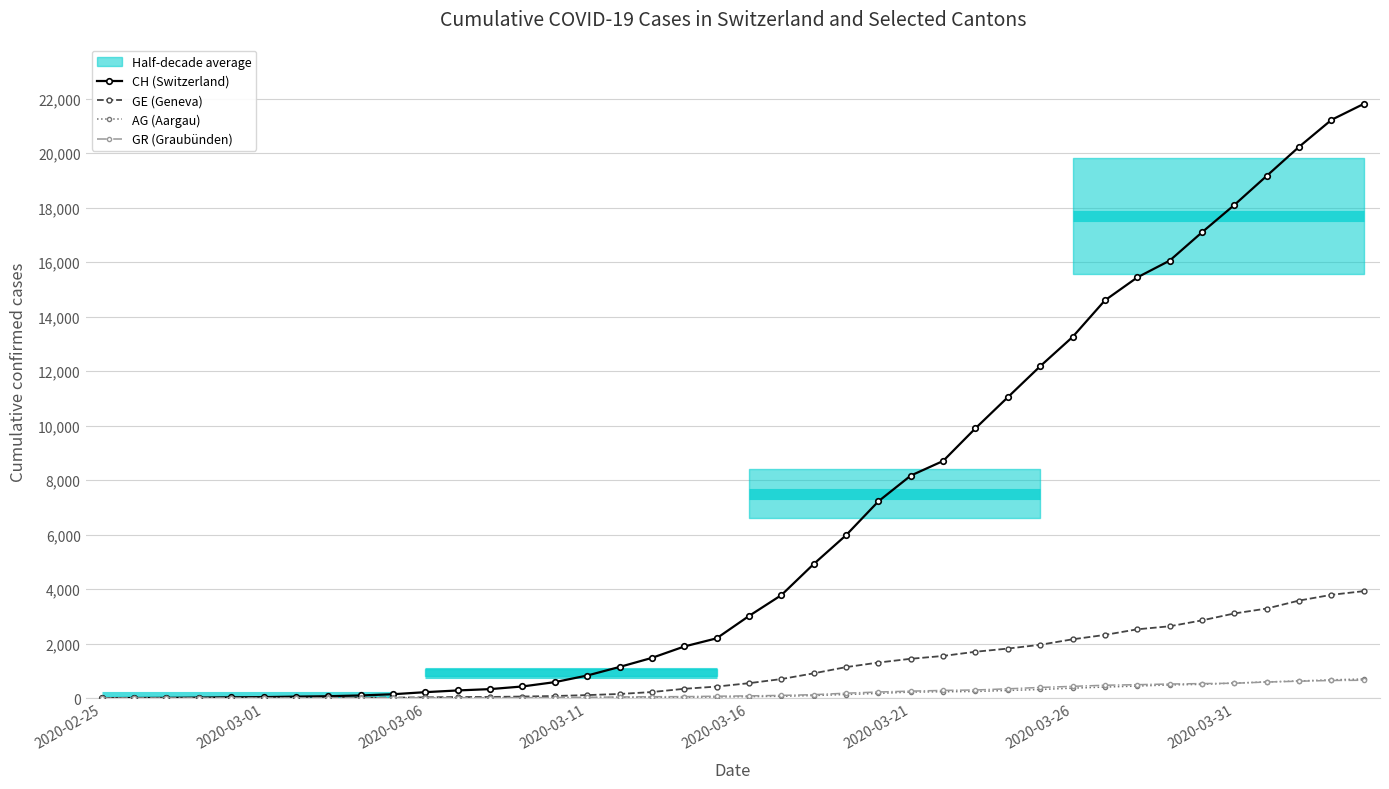

What is the difference between the maximum and minimum values in the CH (Switzerland) series?

21813